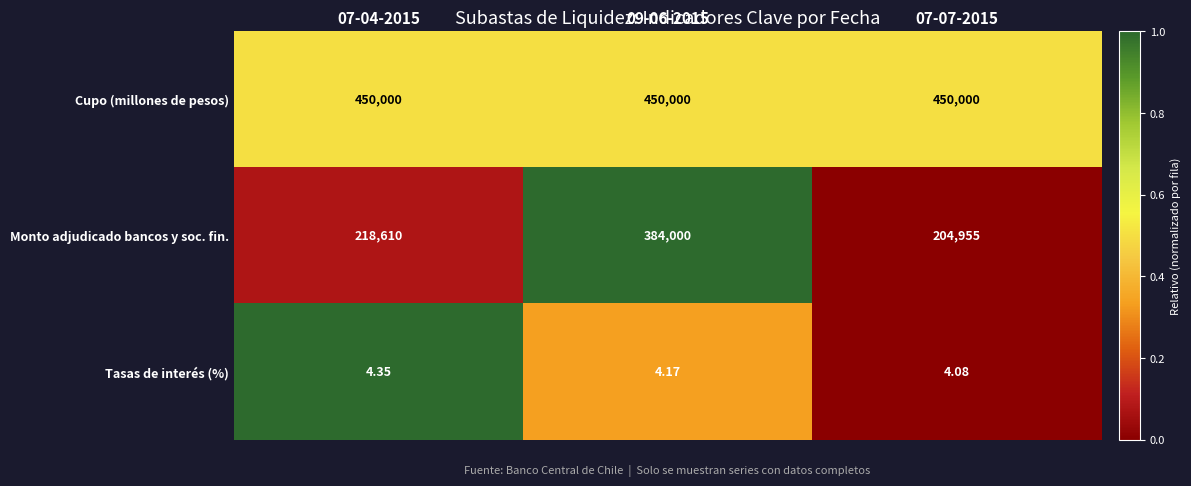

Which series has the largest range (max minus min)?

Monto adjudicado bancos y soc. fin.